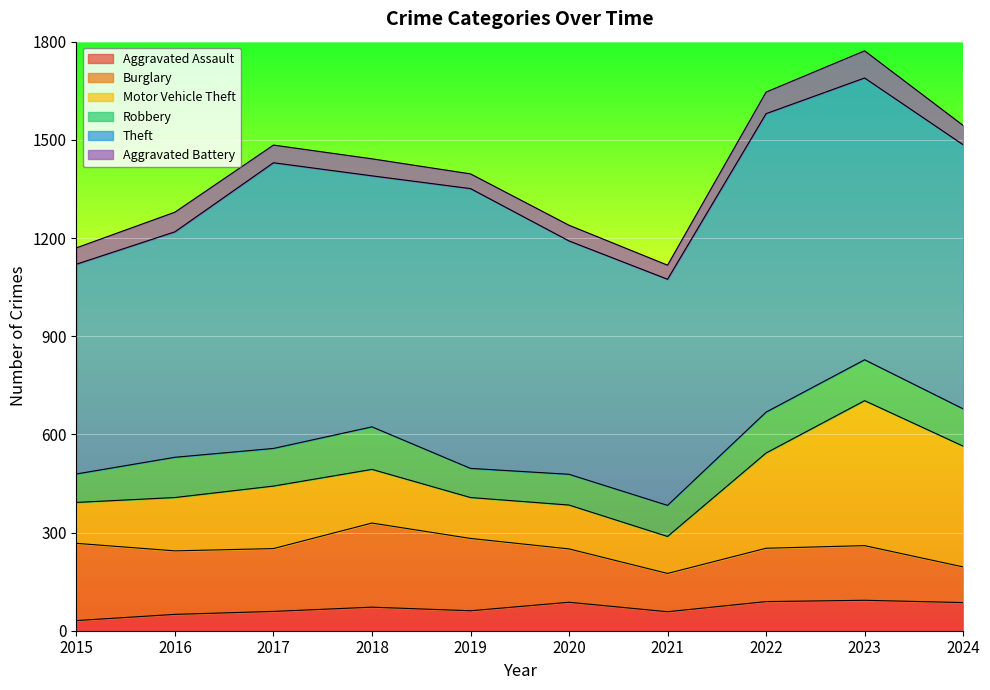

Reading left to right, transcribe all the data shown in this chart.

Aggravated Assault: 2015=31	2016=50	2017=59	2018=72	2019=61	2020=87	2021=58	2022=89	2023=93	2024=86
Burglary: 2015=236	2016=194	2017=192	2018=257	2019=221	2020=163	2021=117	2022=163	2023=167	2024=109
Motor Vehicle Theft: 2015=125	2016=163	2017=191	2018=164	2019=125	2020=134	2021=113	2022=291	2023=443	2024=369
Robbery: 2015=87	2016=123	2017=115	2018=130	2019=89	2020=94	2021=95	2022=125	2023=125	2024=114
Theft: 2015=641	2016=689	2017=873	2018=767	2019=855	2020=713	2021=691	2022=912	2023=861	2024=807
Aggravated Battery: 2015=50	2016=60	2017=54	2018=52	2019=45	2020=48	2021=43	2022=66	2023=83	2024=59